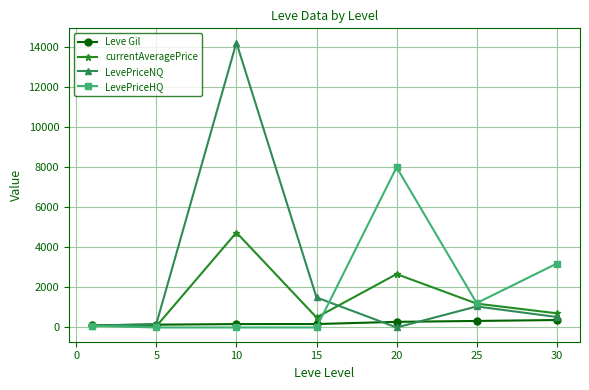

In currentAveragePrice, how many points are higher than both neighbors (excluding endpoints)?

2